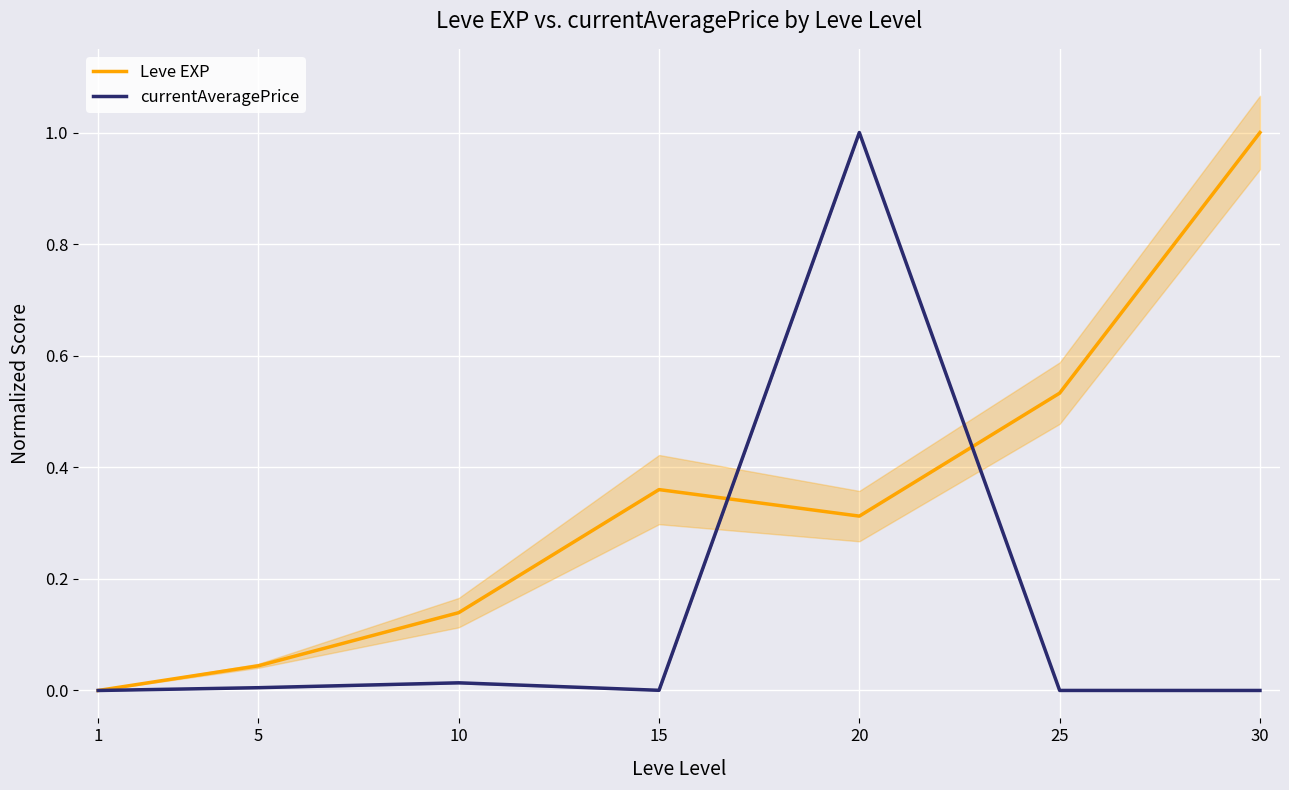

How many positive values does the Leve EXP series have?

6